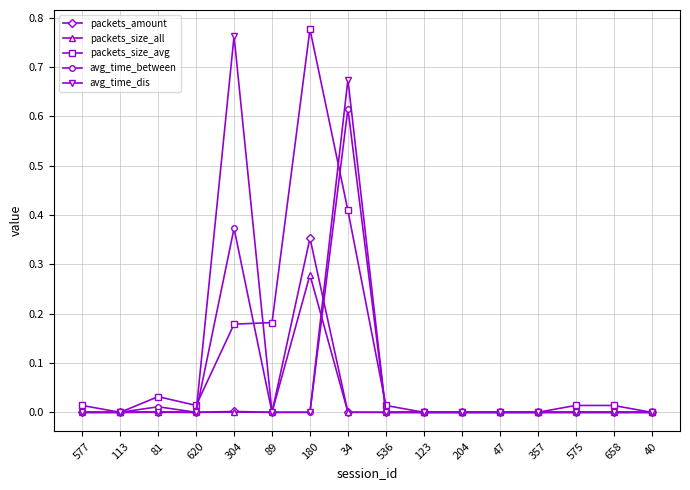

Count the number of data series in this chart.

5